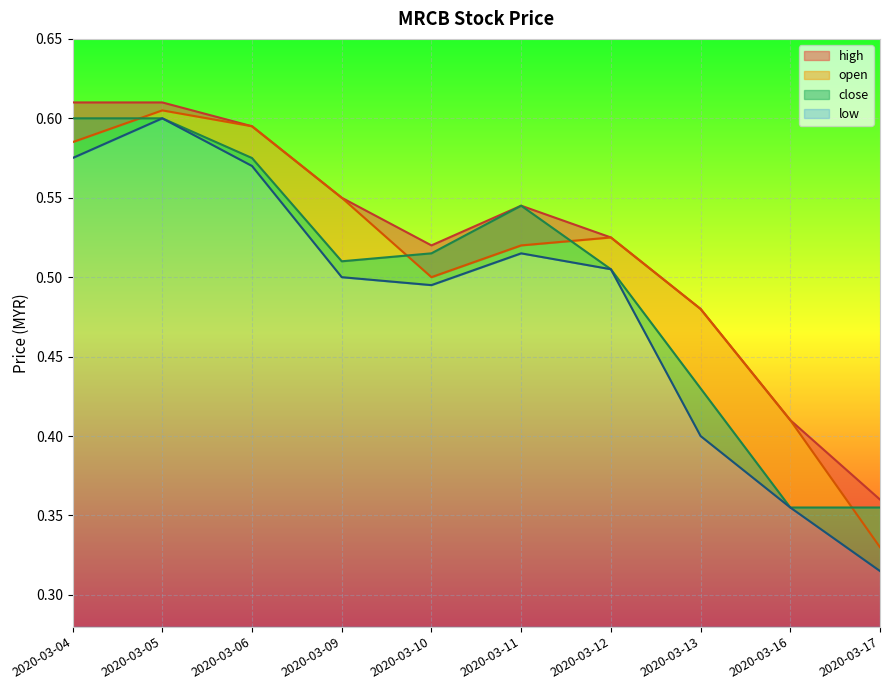

Reading right to left, transcribe all the data shown in this chart.

high: 2020-03-17=0.4	2020-03-16=0.4	2020-03-13=0.5	2020-03-12=0.5	2020-03-11=0.5	2020-03-10=0.5	2020-03-09=0.6	2020-03-06=0.6	2020-03-05=0.6	2020-03-04=0.6
open: 2020-03-17=0.3	2020-03-16=0.4	2020-03-13=0.5	2020-03-12=0.5	2020-03-11=0.5	2020-03-10=0.5	2020-03-09=0.6	2020-03-06=0.6	2020-03-05=0.6	2020-03-04=0.6
close: 2020-03-17=0.4	2020-03-16=0.4	2020-03-13=0.4	2020-03-12=0.5	2020-03-11=0.5	2020-03-10=0.5	2020-03-09=0.5	2020-03-06=0.6	2020-03-05=0.6	2020-03-04=0.6
low: 2020-03-17=0.3	2020-03-16=0.4	2020-03-13=0.4	2020-03-12=0.5	2020-03-11=0.5	2020-03-10=0.5	2020-03-09=0.5	2020-03-06=0.6	2020-03-05=0.6	2020-03-04=0.6